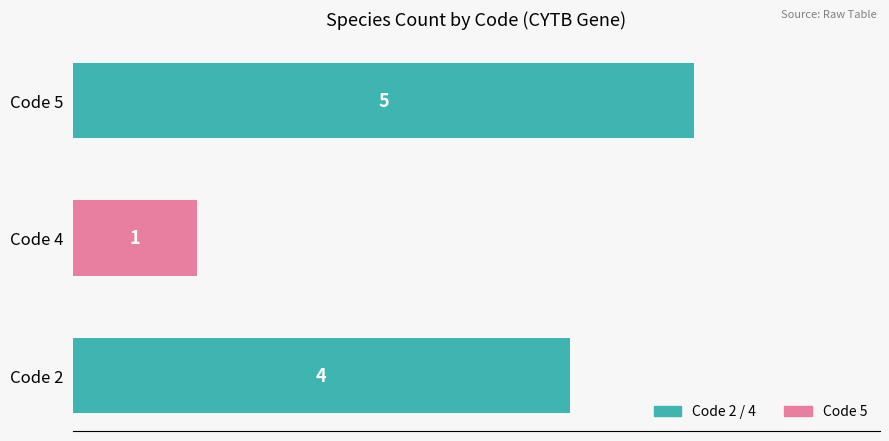

What is the change in value from Code 4 to Code 5?

+4